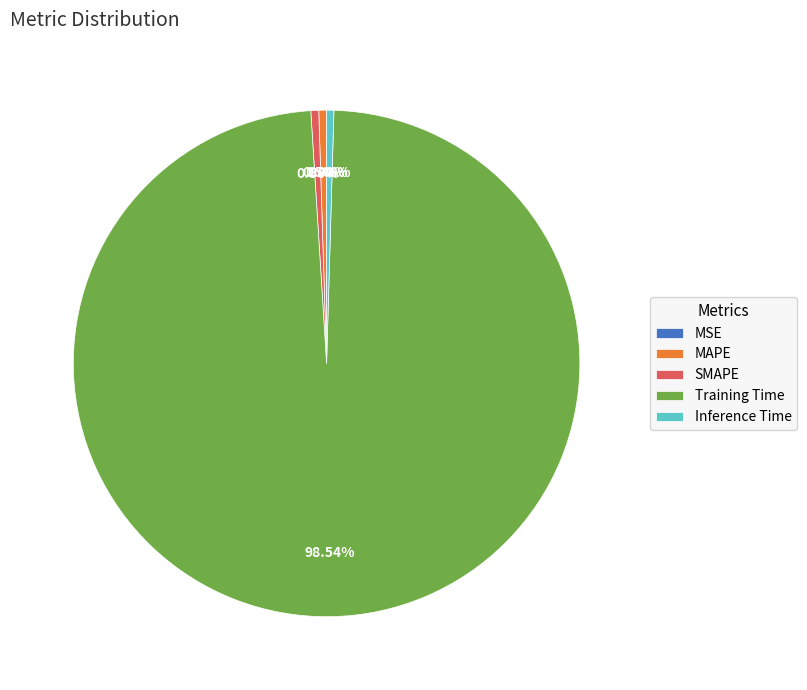

To the nearest percent, what is the difference between the largest and smallest slice percentages?

99%